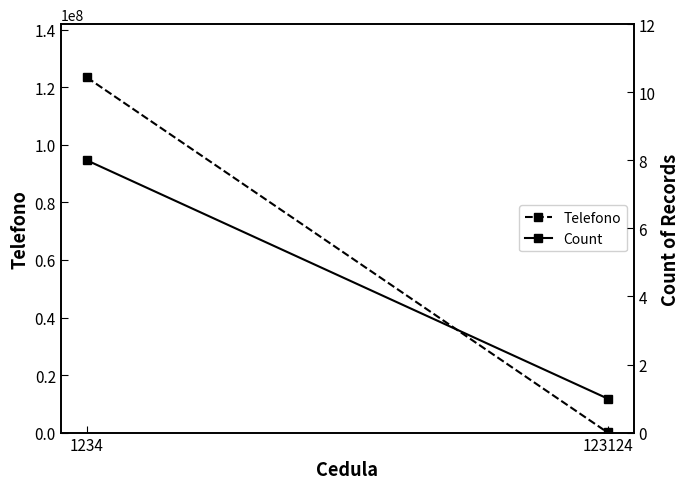

Rank the series by their average value, from lowest to highest.

Count, Telefono